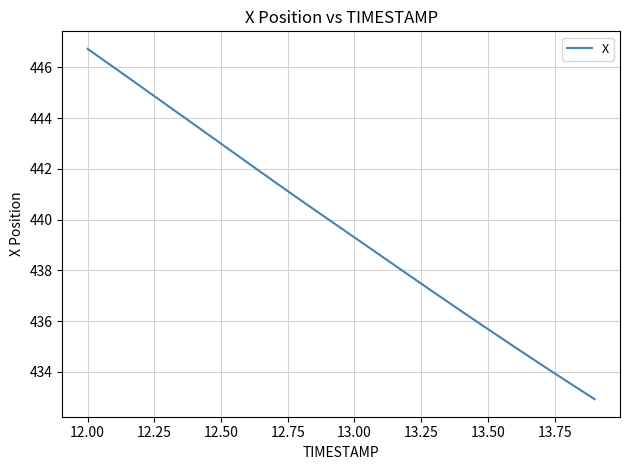

What is the average value?

439.7